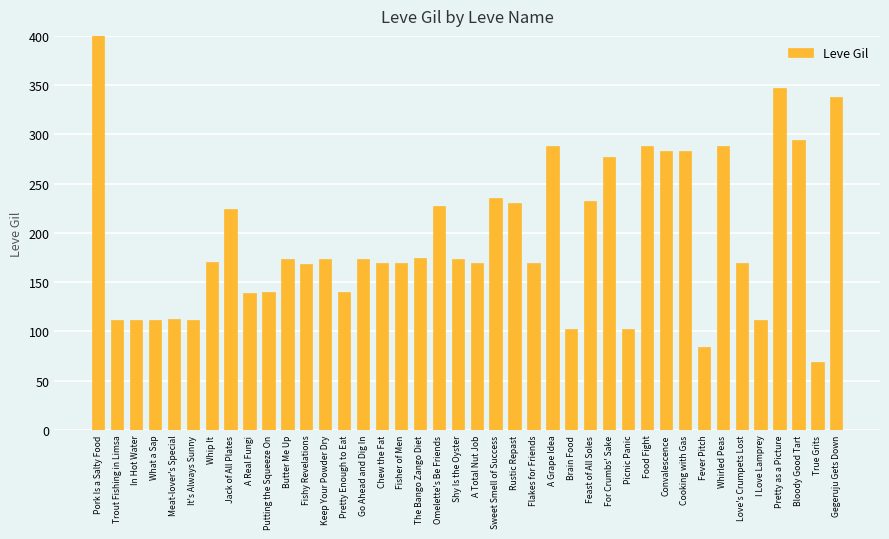

The value at Rustic Repast is 230. True or false?

True